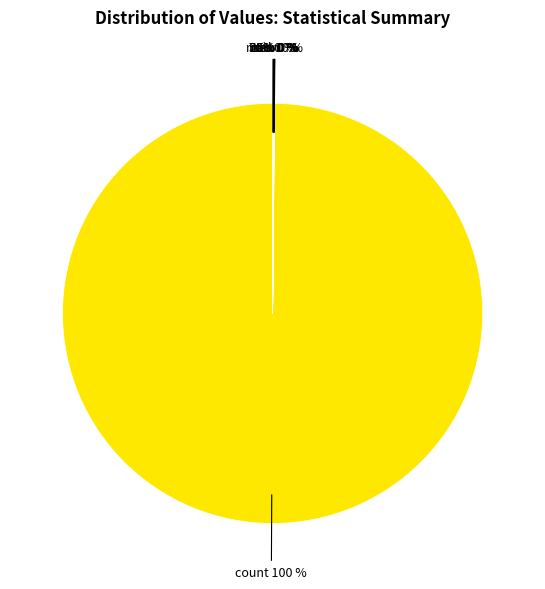

Is it true that count is 99% of the pie?

False